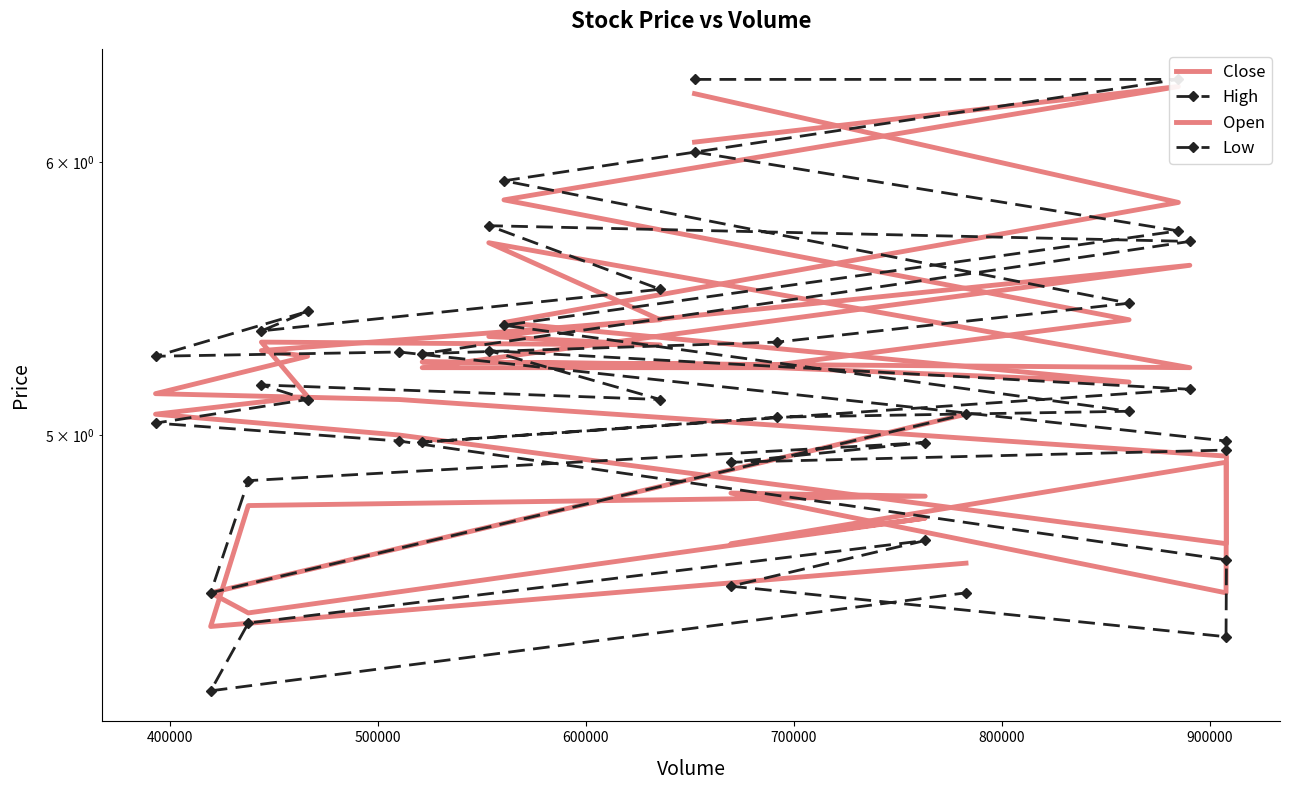

List the series in order of their overall mean, highest first.

High, Open, Close, Low